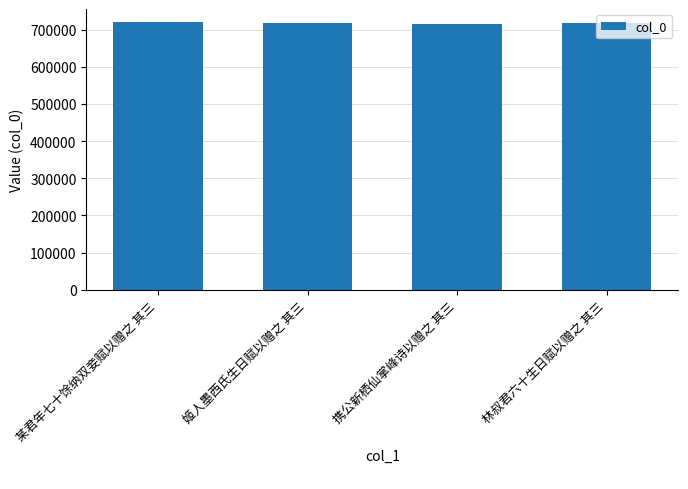

What is the label of the 1st bar from the right?

林叔君六十生日赋以赠之 其三